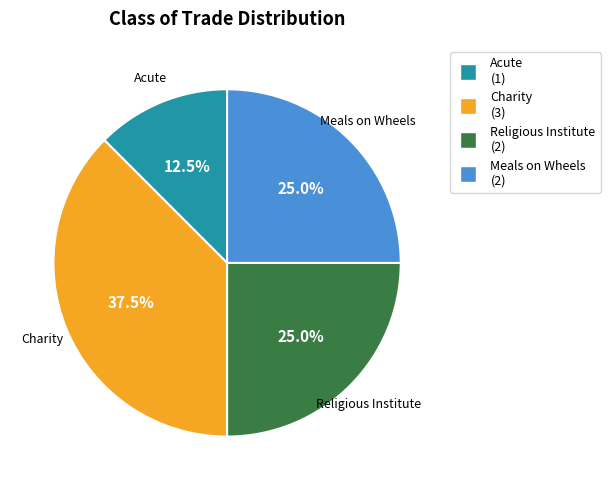

What is the ratio of the value at Religious Institute to the value at Meals on Wheels?

1.0